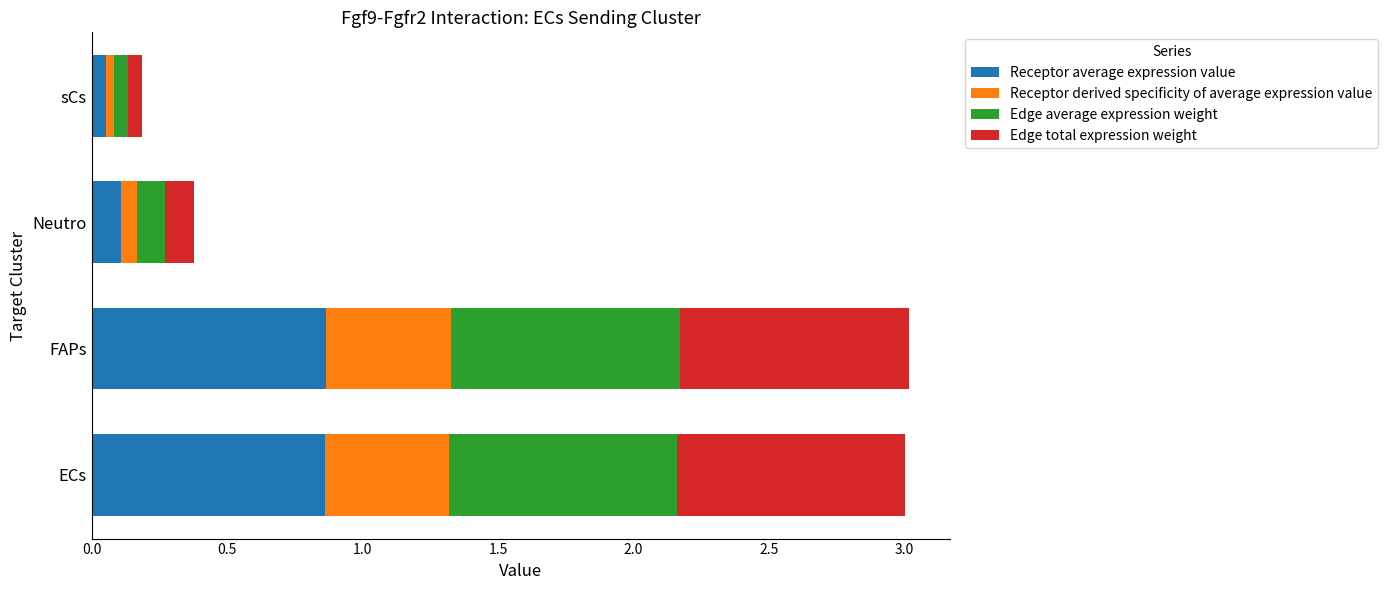

What is the total value across all series at ECs?

3.0